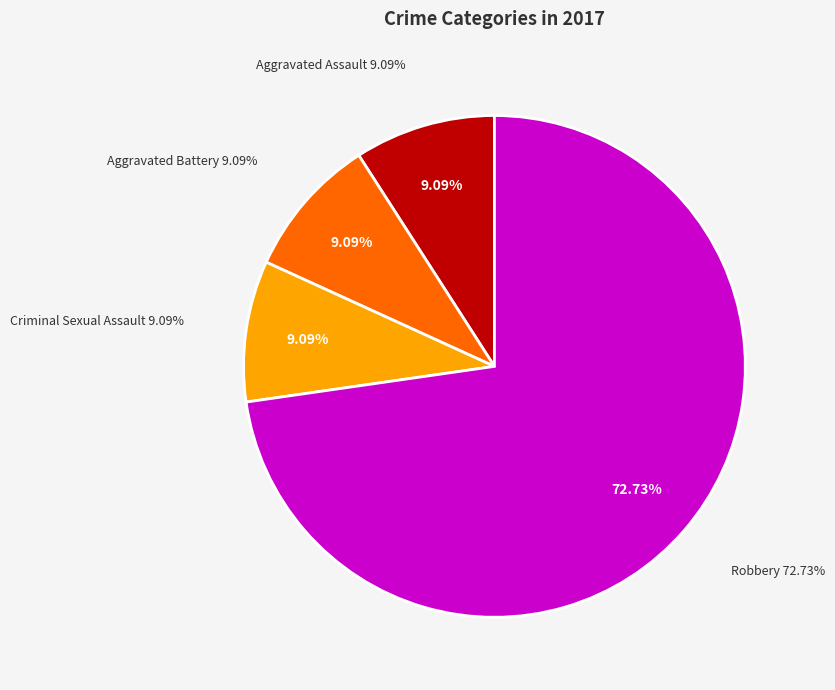

Which slice is the largest?

Robbery